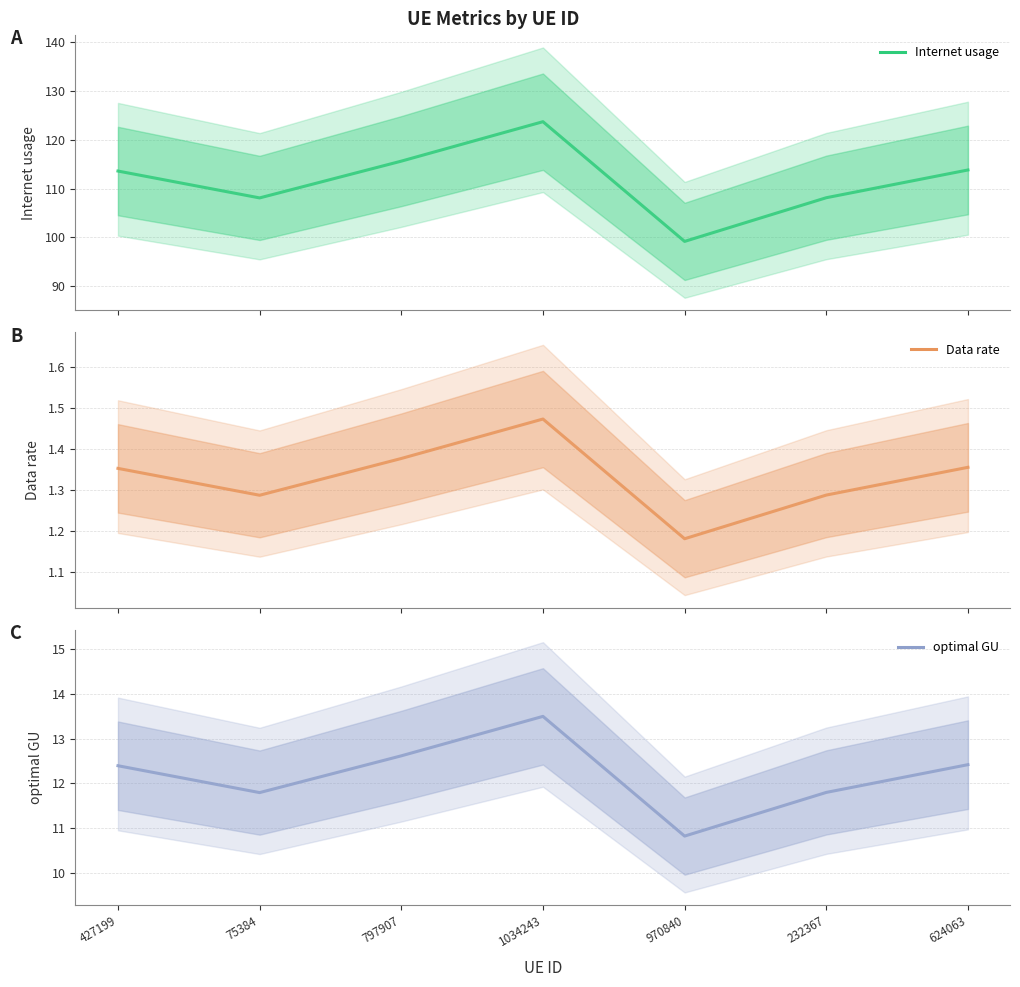

Which series has the widest spread of values?

Internet usage